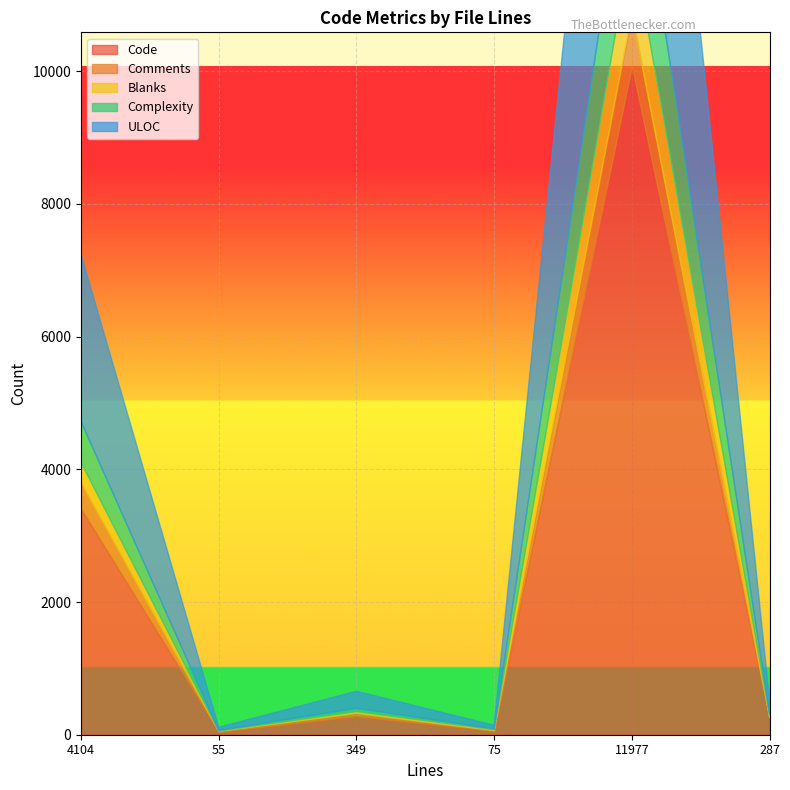

Where is the first local minimum for Complexity?

55